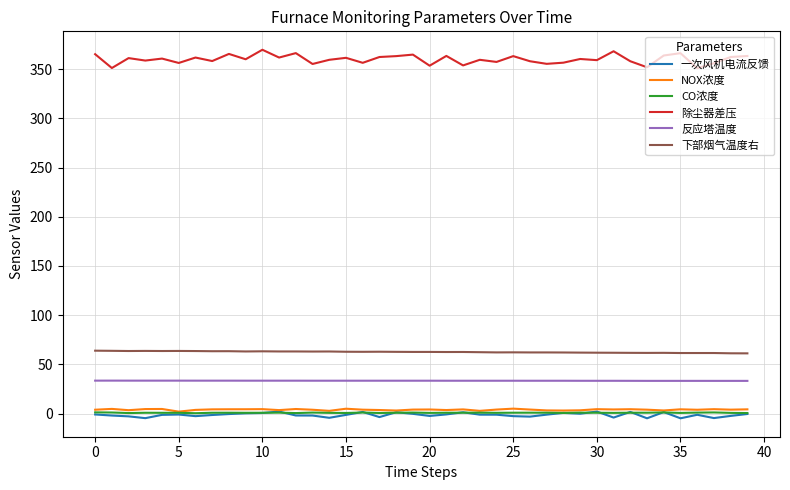

What is the lowest value of the 除尘器差压 series?

350.8